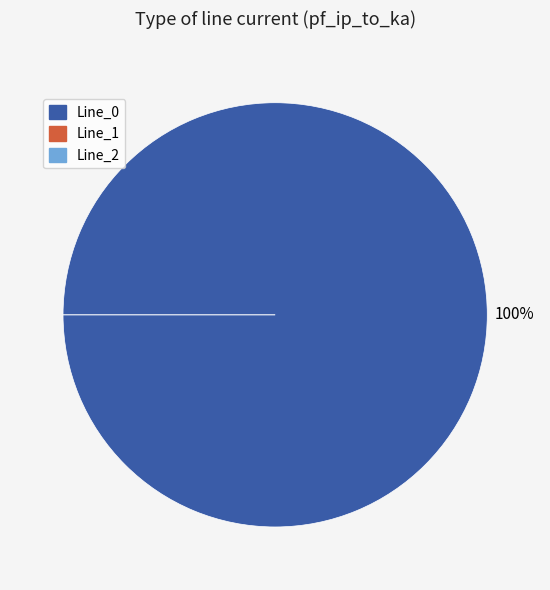

To the nearest percent, what is the average slice percentage?

33%